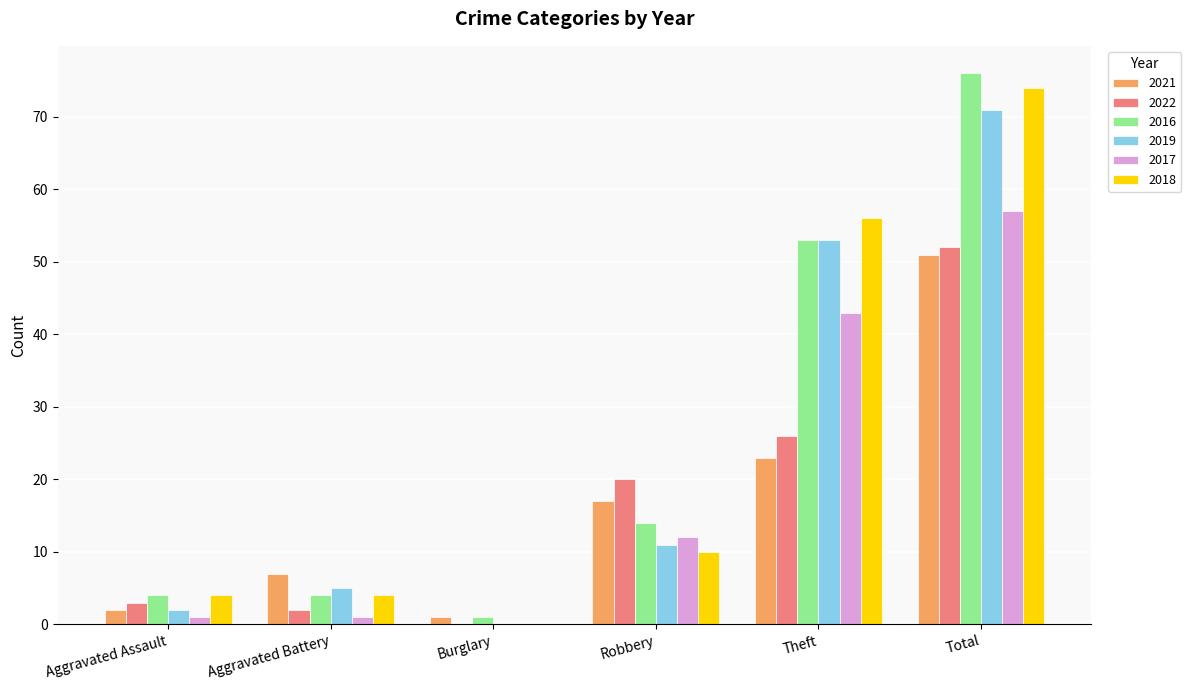

Reading left to right, list all the values displayed in this chart.

2021: 2	7	1	17	23	51
2022: 3	2	0	20	26	52
2016: 4	4	1	14	53	76
2019: 2	5	0	11	53	71
2017: 1	1	0	12	43	57
2018: 4	4	0	10	56	74